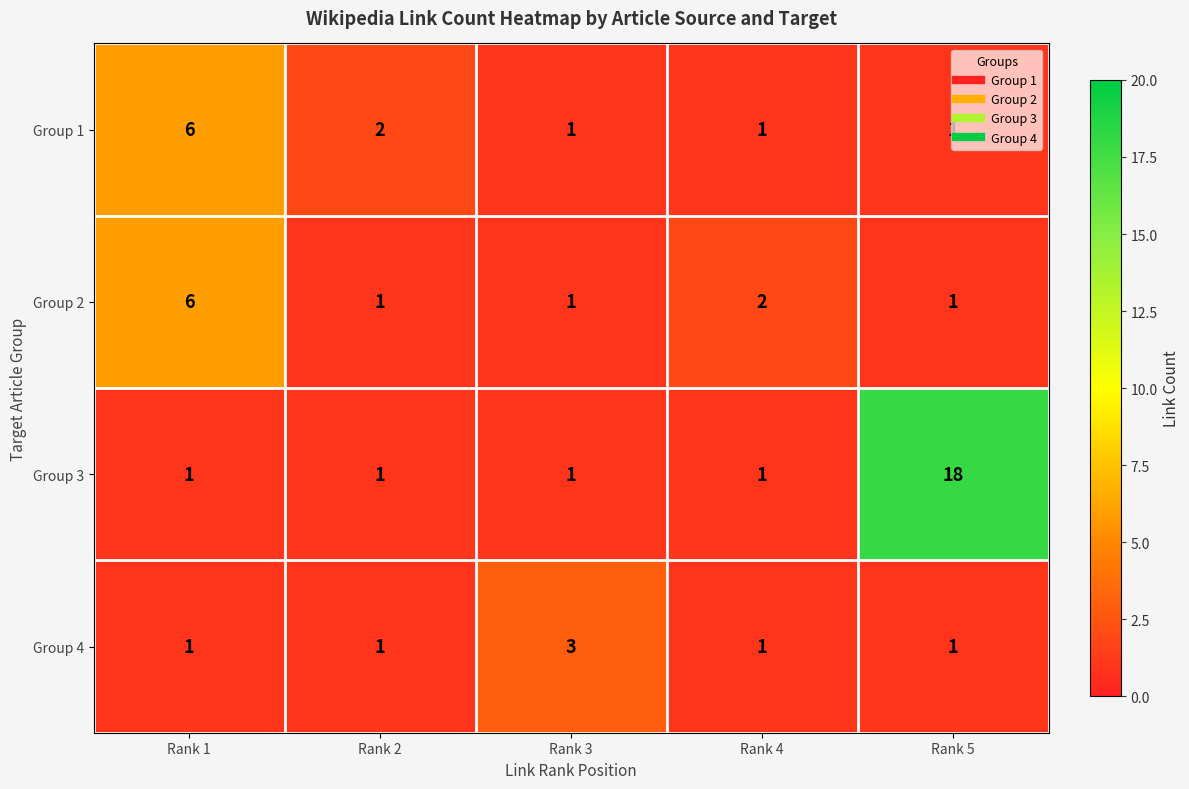

At which label is Group 1 closest to 3?

Rank 2